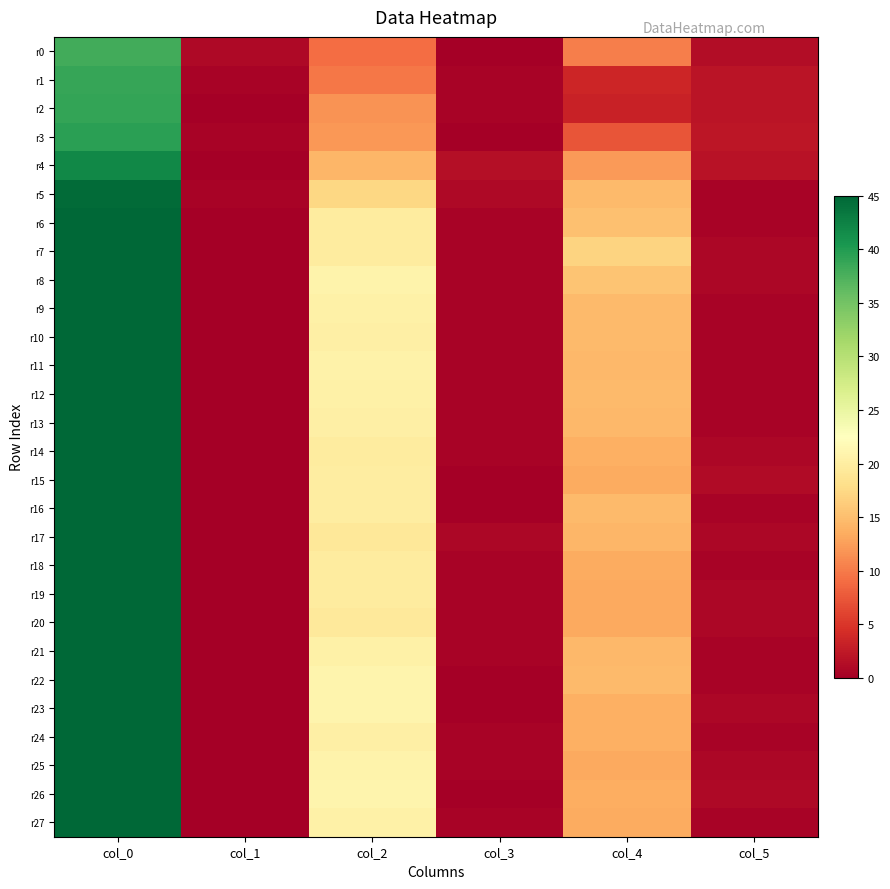

What is the total value across all series at col_0?

1231.8